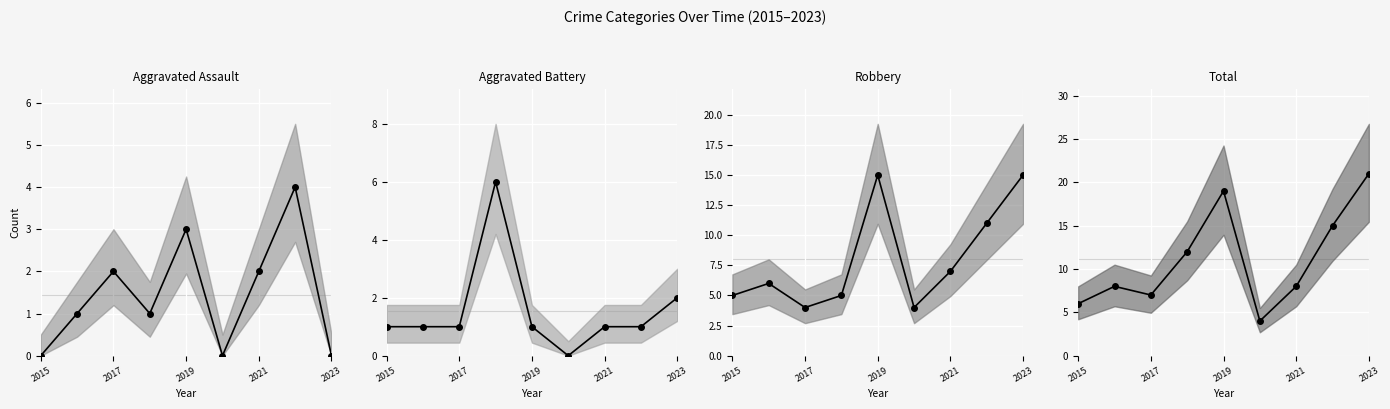

How many lines are shown in the chart?

4